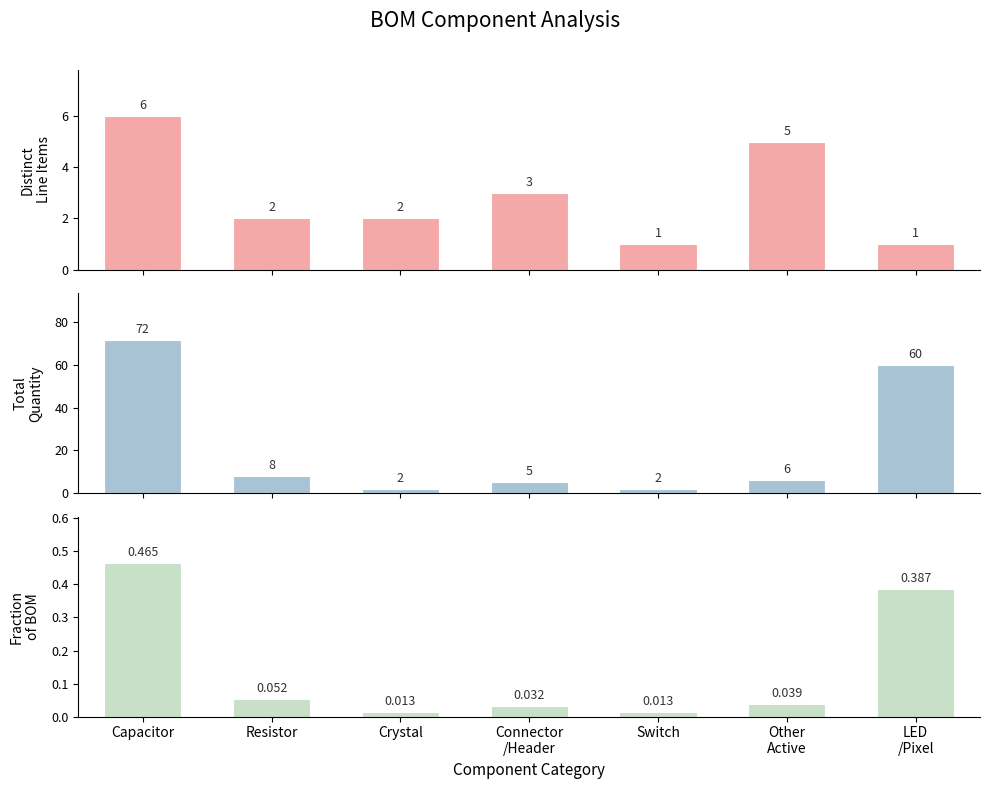

Reading left to right, transcribe all the data shown in this chart.

Distinct Line Items: 6.0	2.0	2.0	3.0	1.0	5.0	1.0
Total Quantity: 72.0	8.0	2.0	5.0	2.0	6.0	60.0
Fraction of BOM: 0.5	0.1	0.0	0.0	0.0	0.0	0.4